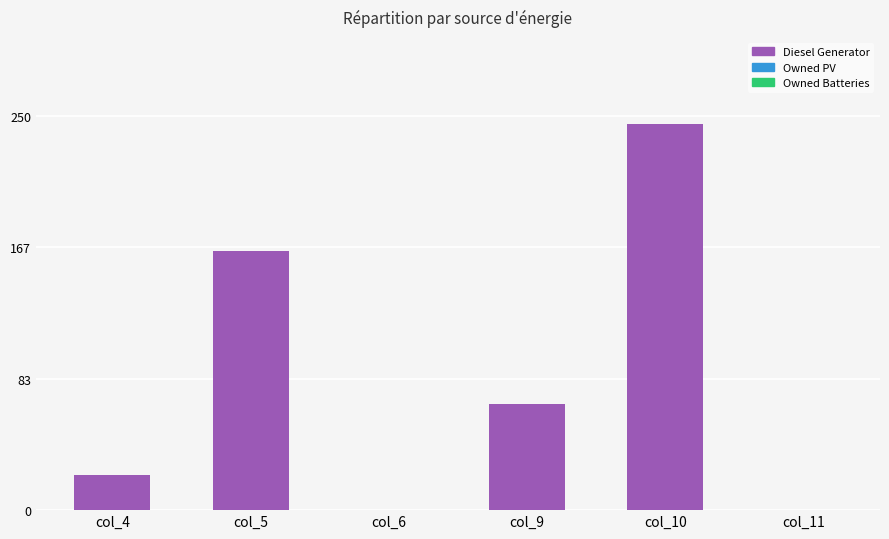

The value at col_6 is 0. True or false?

True